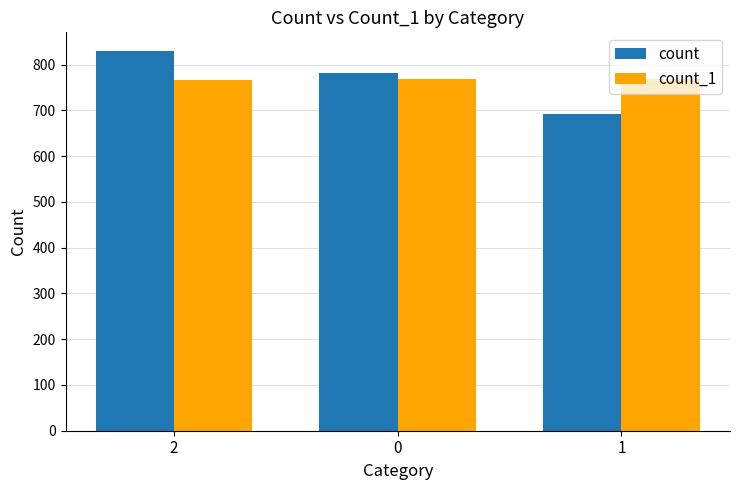

What is the total value across all series at 0?

1550